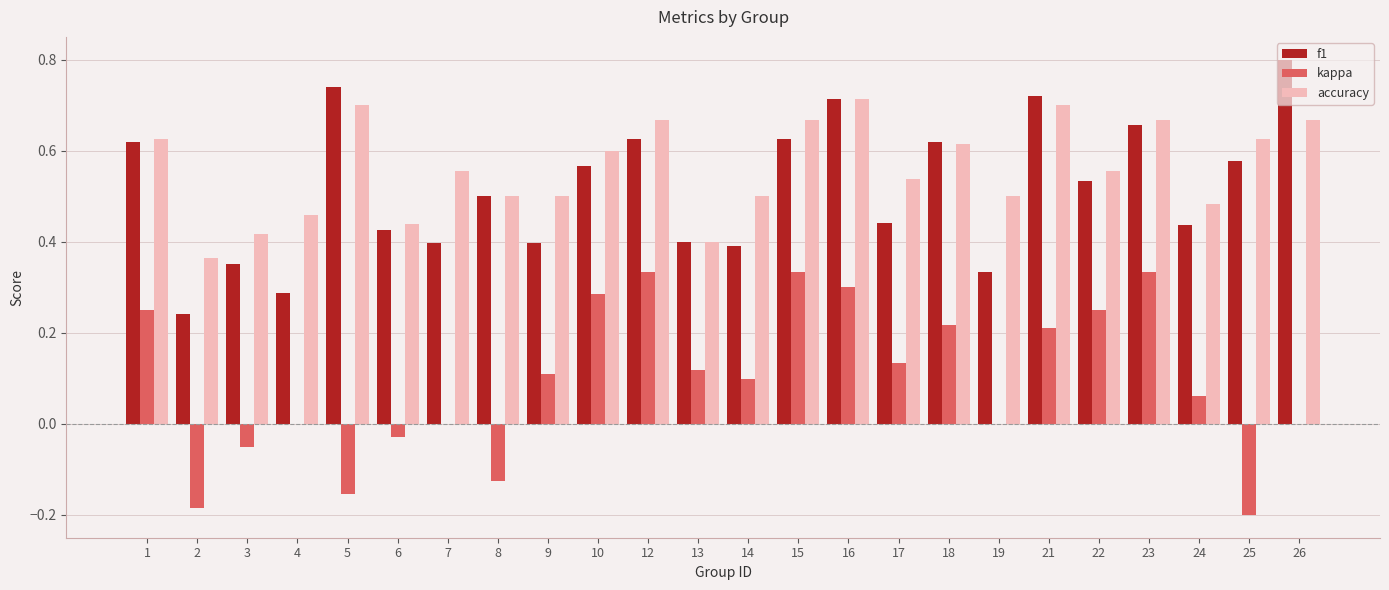

Count the accuracy values in the range 0 to 1.

24